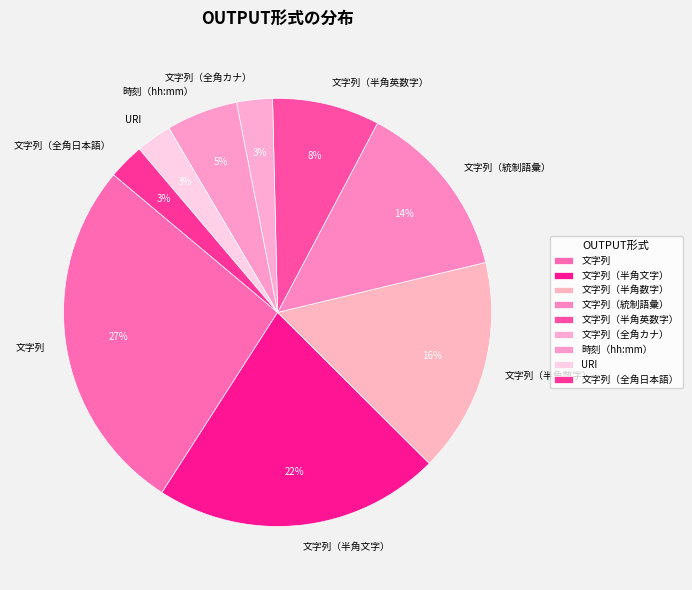

To the nearest percent, what percentage of the pie is 文字列（全角日本語）?

3%